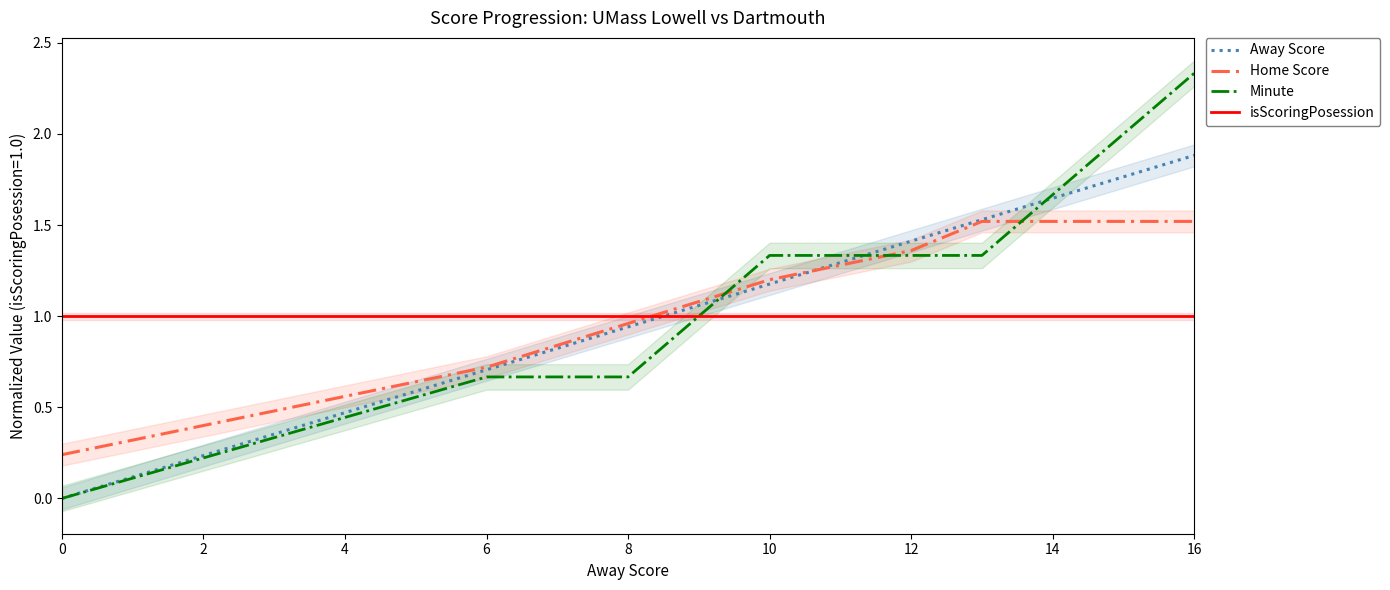

True or false: isScoringPosession has more than 1 points higher than both neighbors.

False